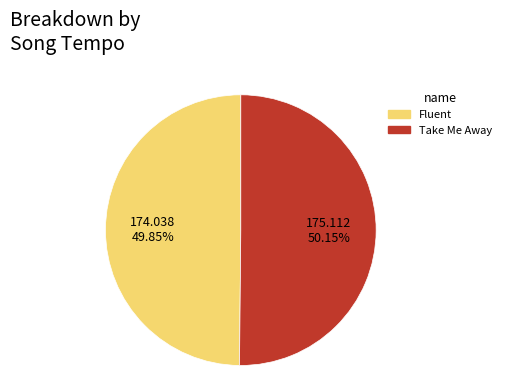

Does any single category account for the majority?

Yes